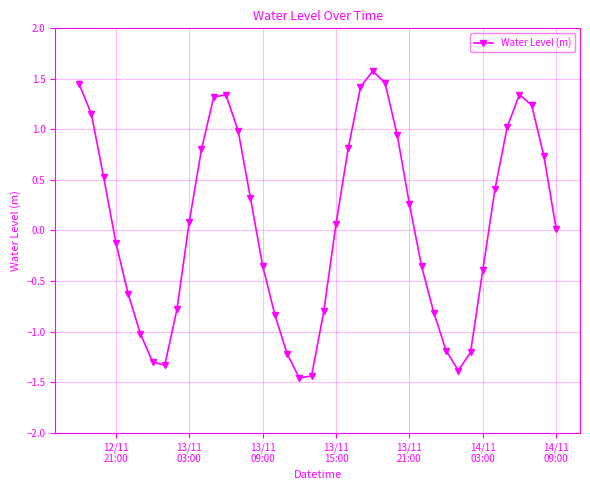

What is the greatest value displayed?

1.6